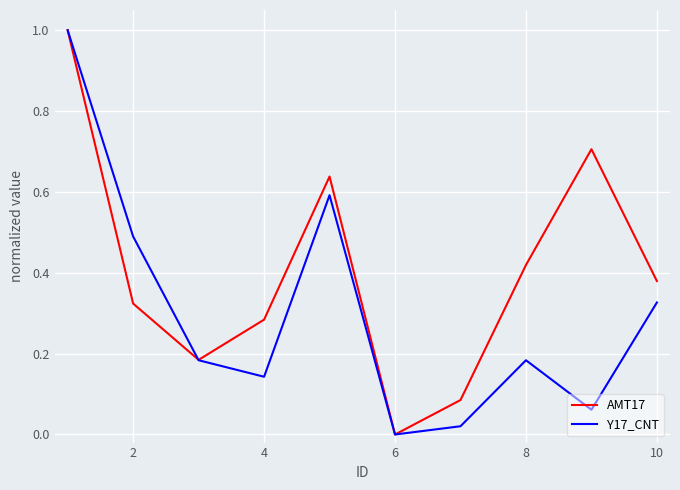

True or false: AMT17 has more than 2 points higher than both neighbors.

False